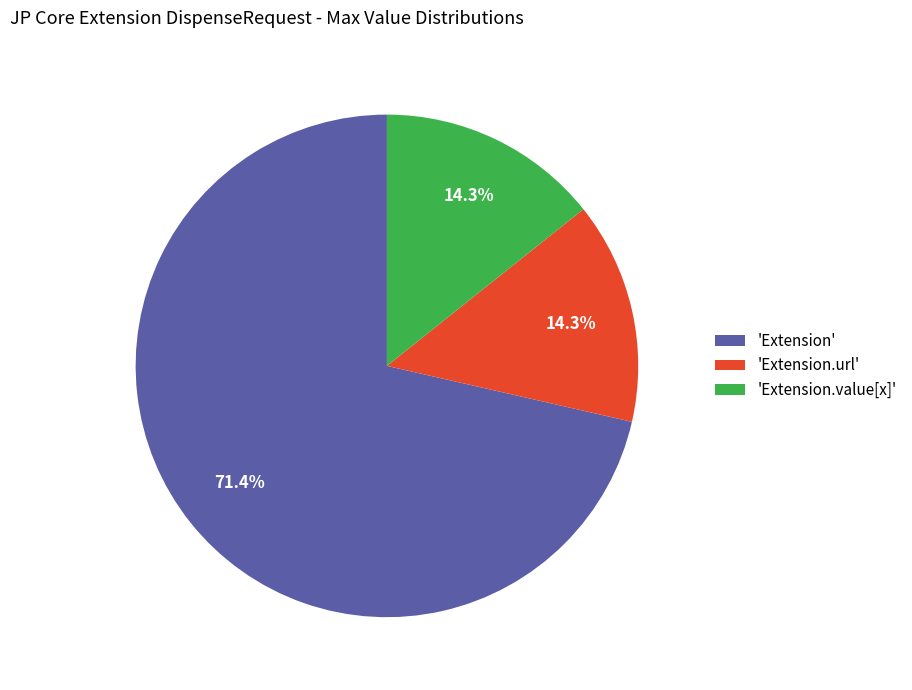

To the nearest percent, what is the difference between the largest and smallest slice percentages?

57%